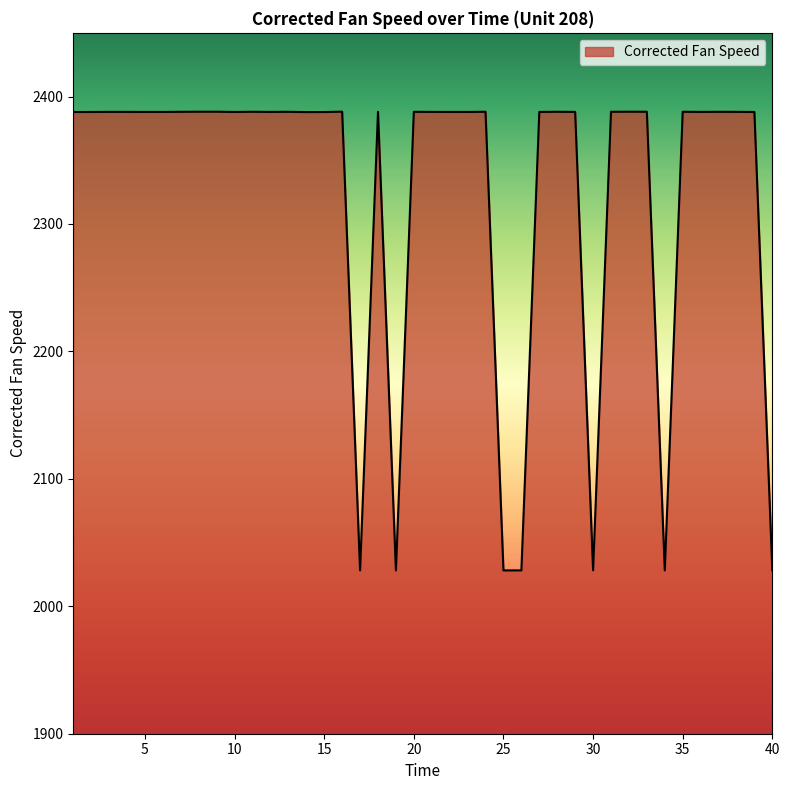

What is the difference between the maximum and minimum values?

360.0